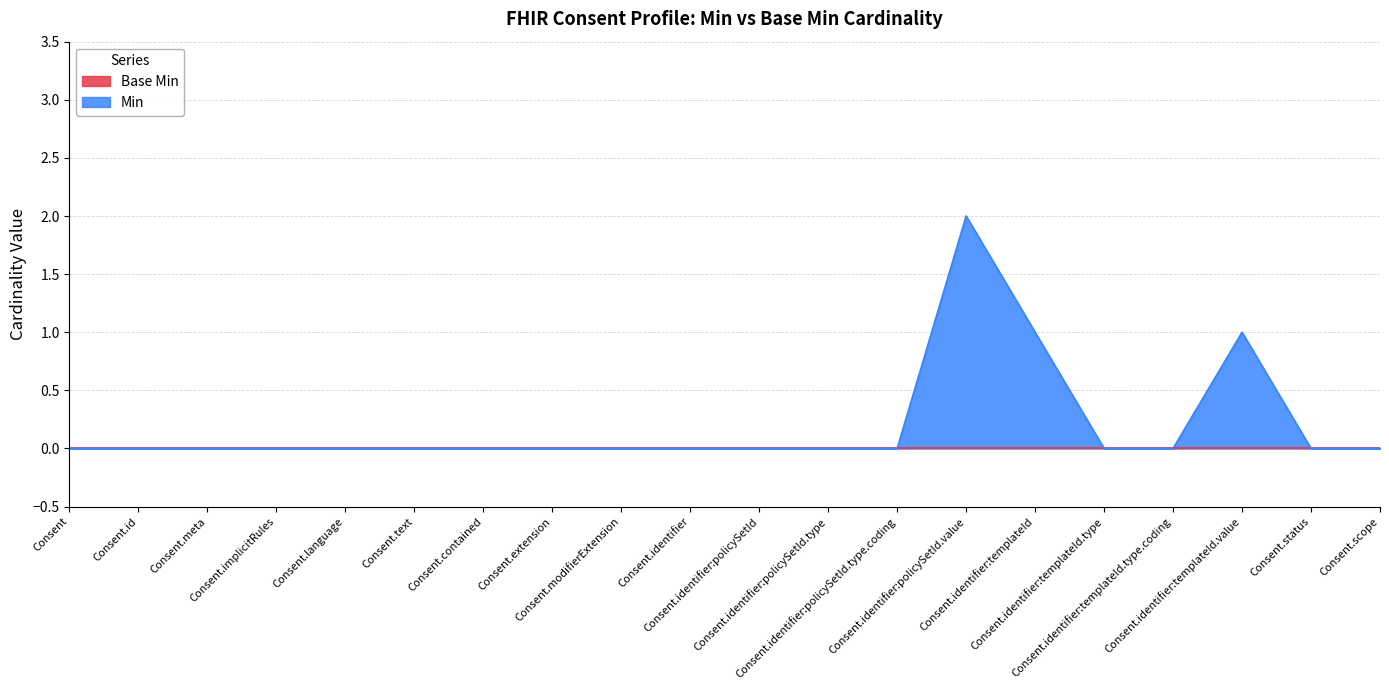

Does the chart display data point markers on the line(s)?

No